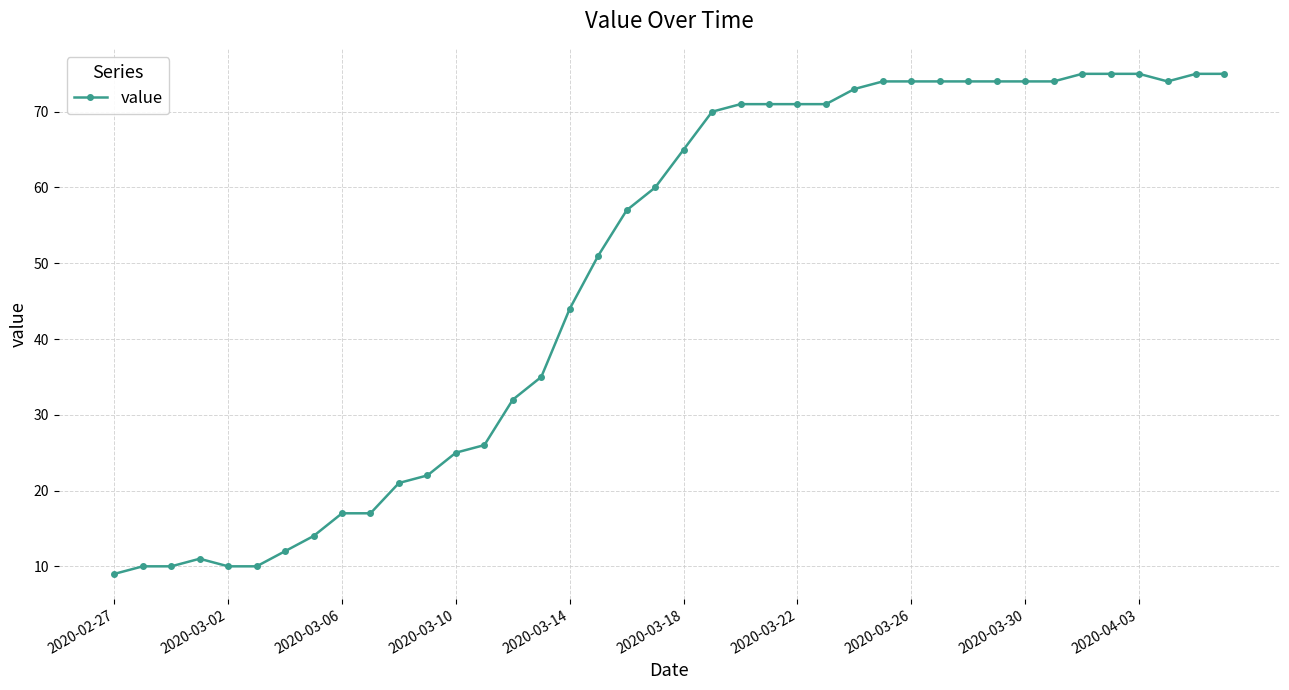

What is the minimum value shown in the chart?

9